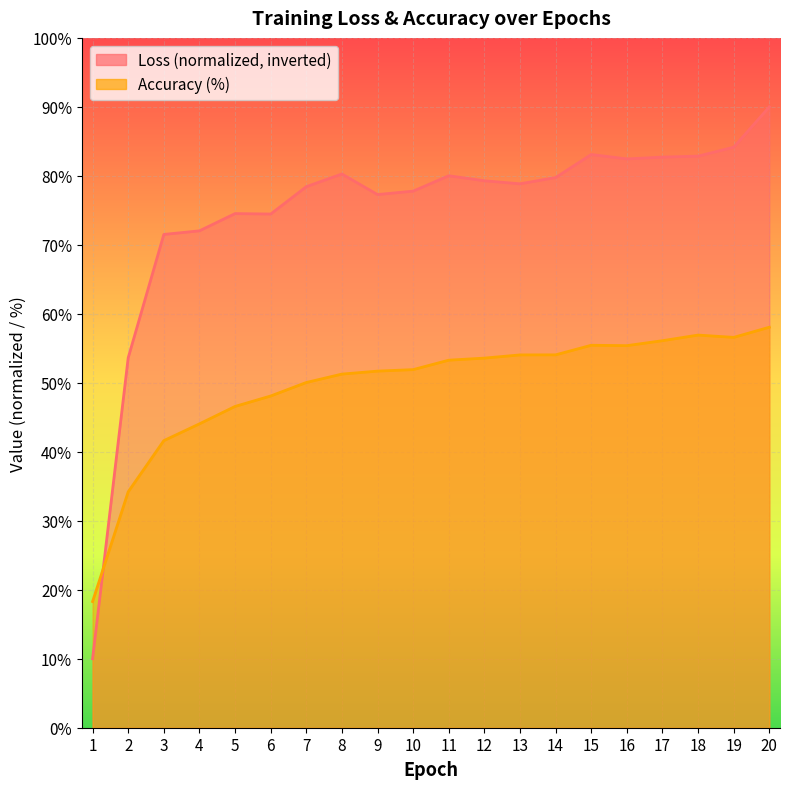

Which series changed the most between 2 and 13?

Loss